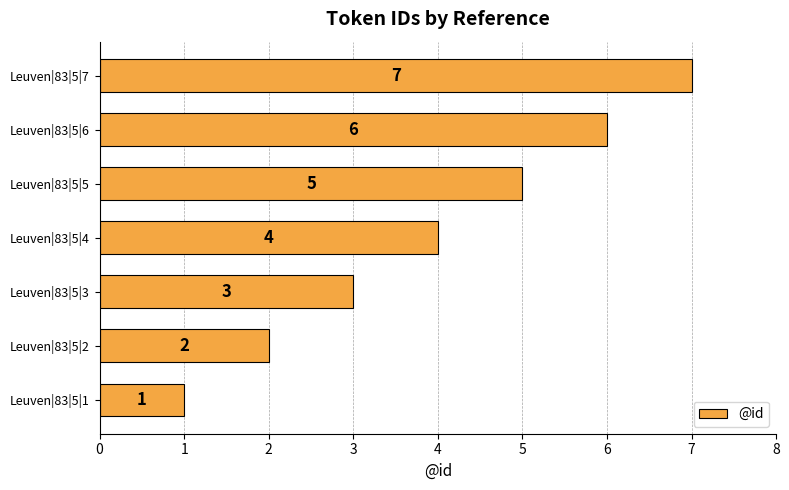

True or false: the data shows 0 at Leuven|83|5|2.

False